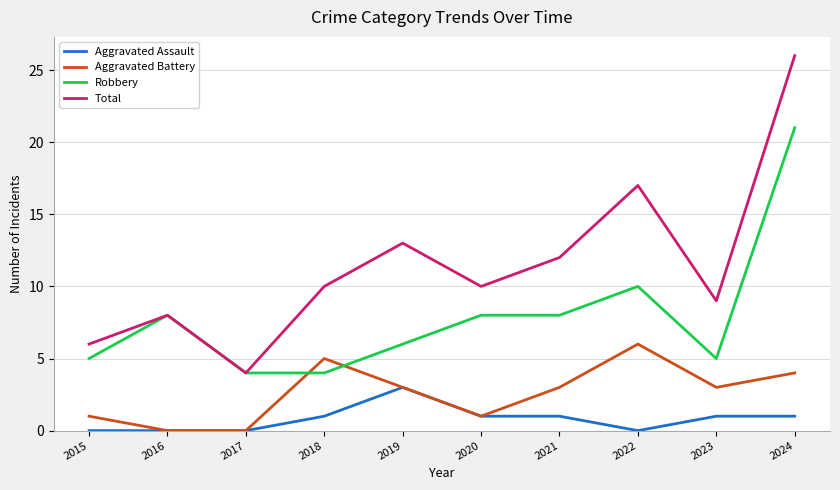

Does the chart have visible grid lines?

Yes